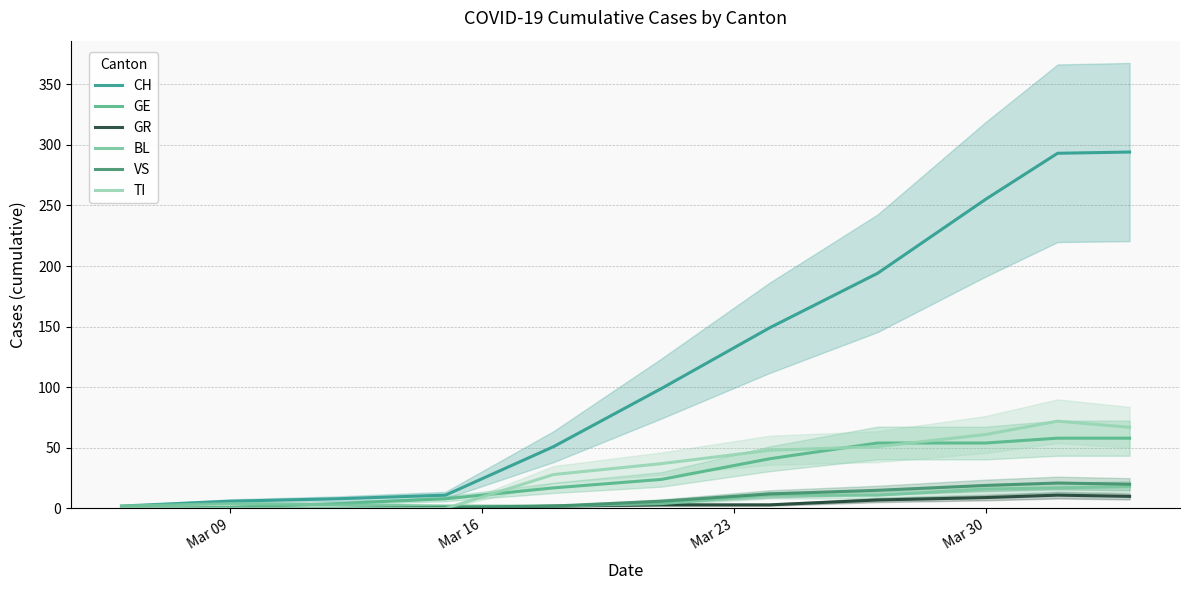

Which series has the largest total across all categories?

CH